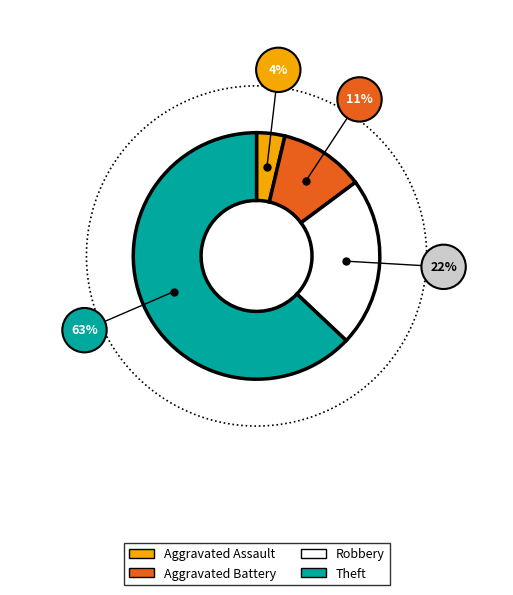

What percentage is NOT represented by Aggravated Assault?

96.3%